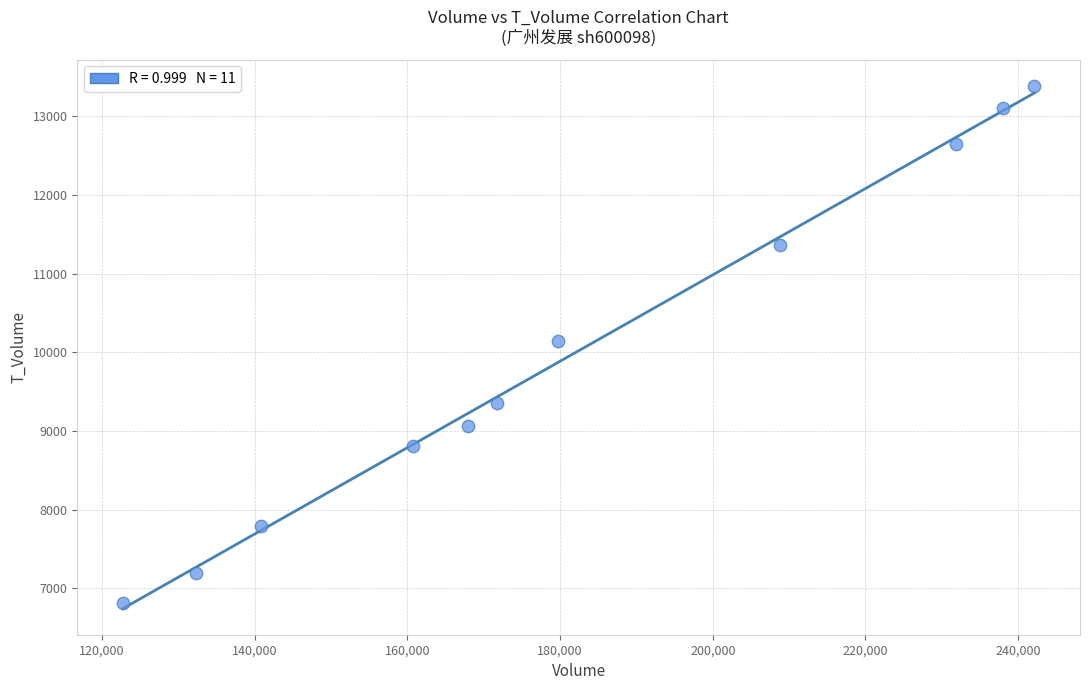

What is the average Y value?

9968